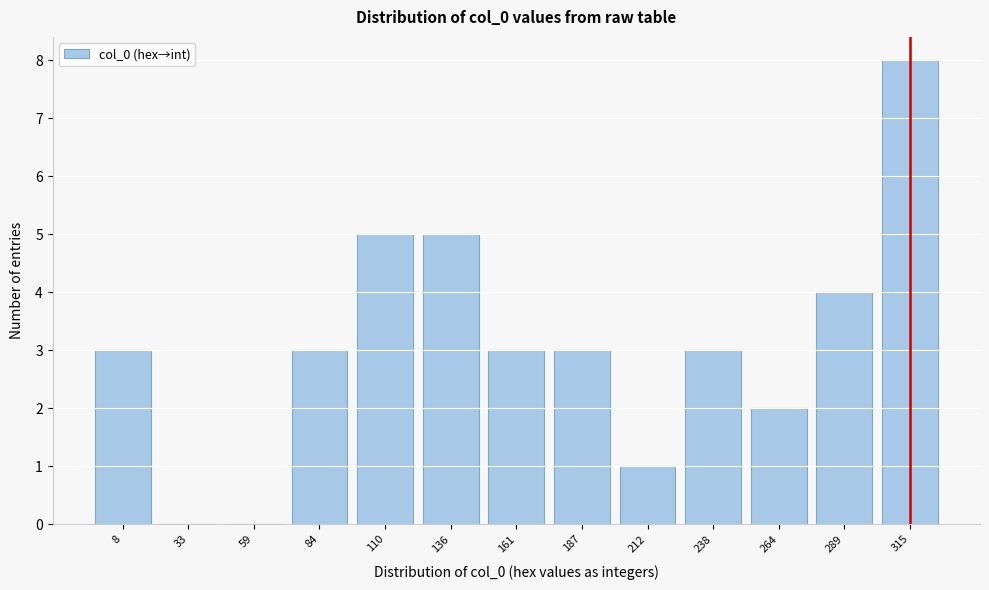

Reading left to right, extract all data points from this chart.

8=3	33=0	59=0	84=3	110=5	136=5	161=3	187=3	212=1	238=3	264=2	289=4	315=8